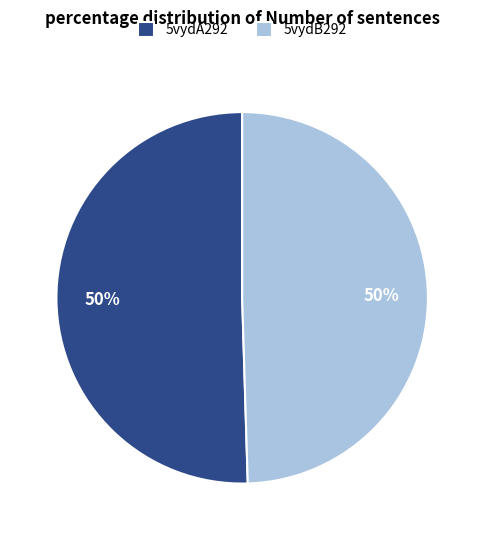

True or false: 5vydB292 accounts for 35% of the total.

False